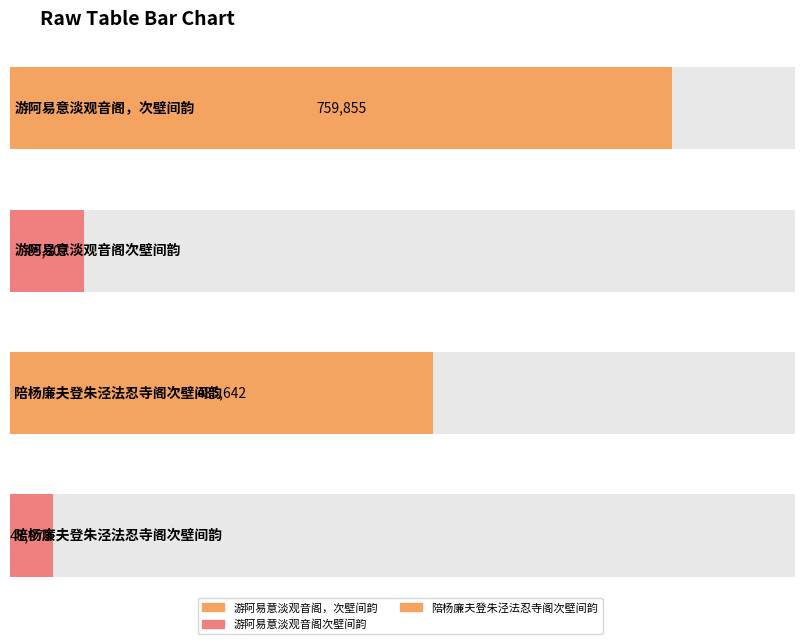

Reading left to right, extract all data points from this chart.

游阿易意淡观音阁，次壁间韵=759855	游阿易意淡观音阁次壁间韵=85307	陪杨廉夫登朱泾法忍寺阁次壁间韵=485642	陪杨廉夫登朱泾法忍寺阁次壁间韵=48978